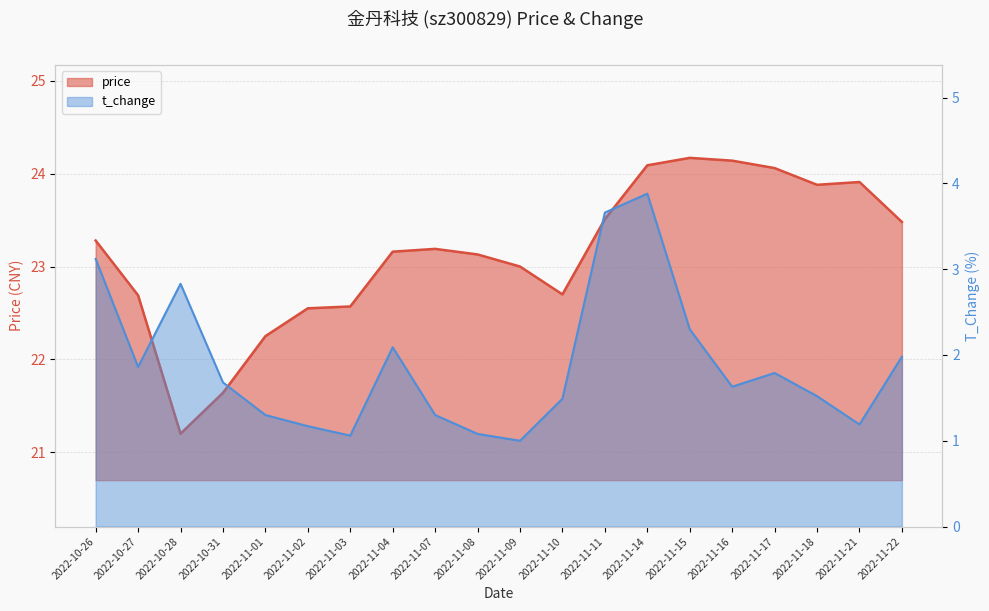

Which category has the lowest value in the price series?

2022-10-28